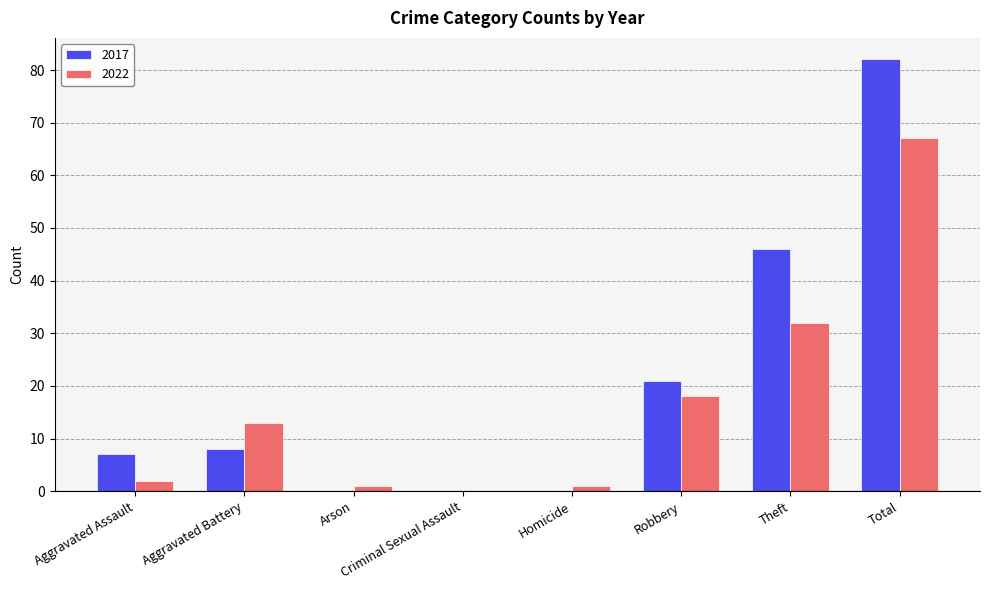

Reading right to left, list all the values displayed in this chart.

2017: Total=82	Theft=46	Robbery=21	Homicide=0	Criminal Sexual Assault=0	Arson=0	Aggravated Battery=8	Aggravated Assault=7
2022: Total=67	Theft=32	Robbery=18	Homicide=1	Criminal Sexual Assault=0	Arson=1	Aggravated Battery=13	Aggravated Assault=2